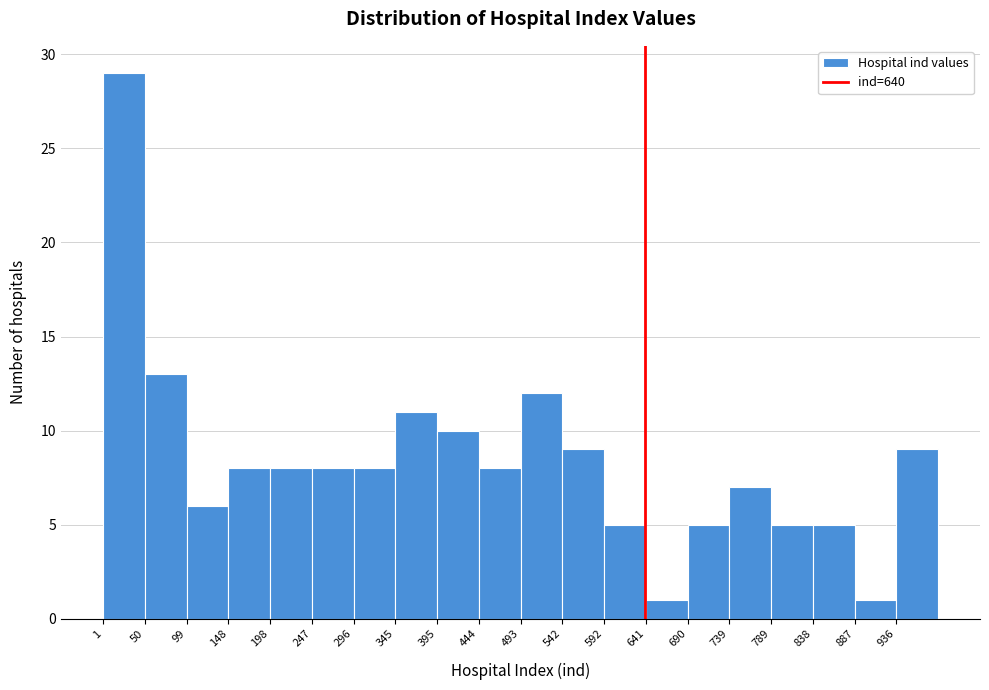

Reading left to right, transcribe this chart: for each bar, give the range it covers on the x-axis and its height. Neither the bar edges nor the heights are printed on the chart, so give them approximately, as read against the axes.

0 to 50: 29
50 to 100: 13
100 to 150: 6
150 to 200: 8
200 to 245: 8
245 to 295: 8
295 to 345: 8
345 to 395: 11
395 to 445: 10
445 to 495: 8
495 to 545: 12
545 to 590: 9
590 to 640: 5
640 to 690: 1
690 to 740: 5
740 to 790: 7
790 to 840: 5
840 to 890: 5
890 to 935: 1
935 to 985: 9